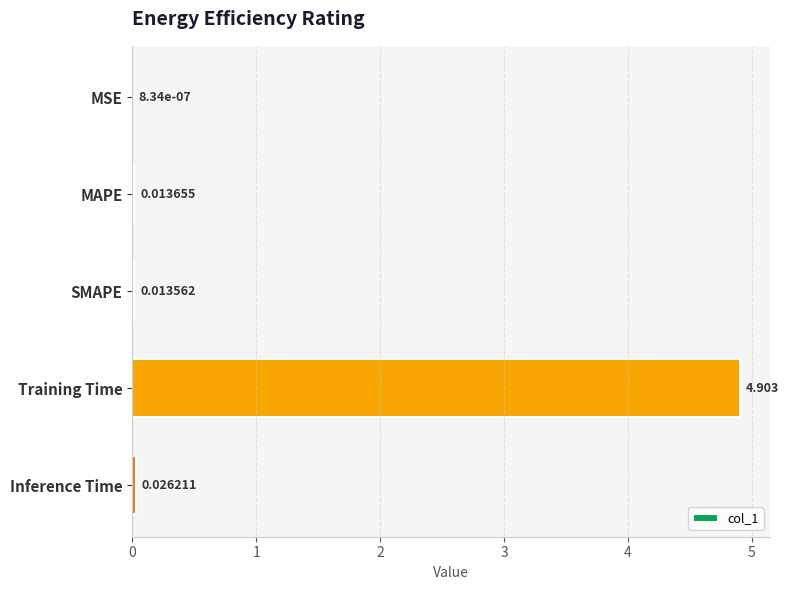

Are the bars grouped side by side (vs. stacked)?

No